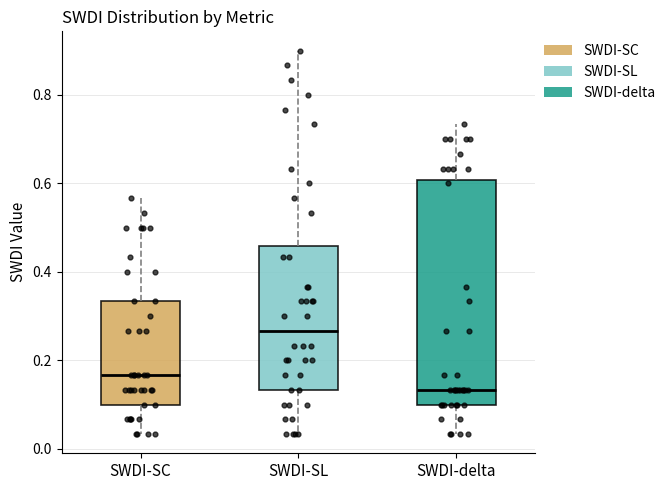

Which box is the tallest, from its lower edge to its upper edge?

SWDI-delta